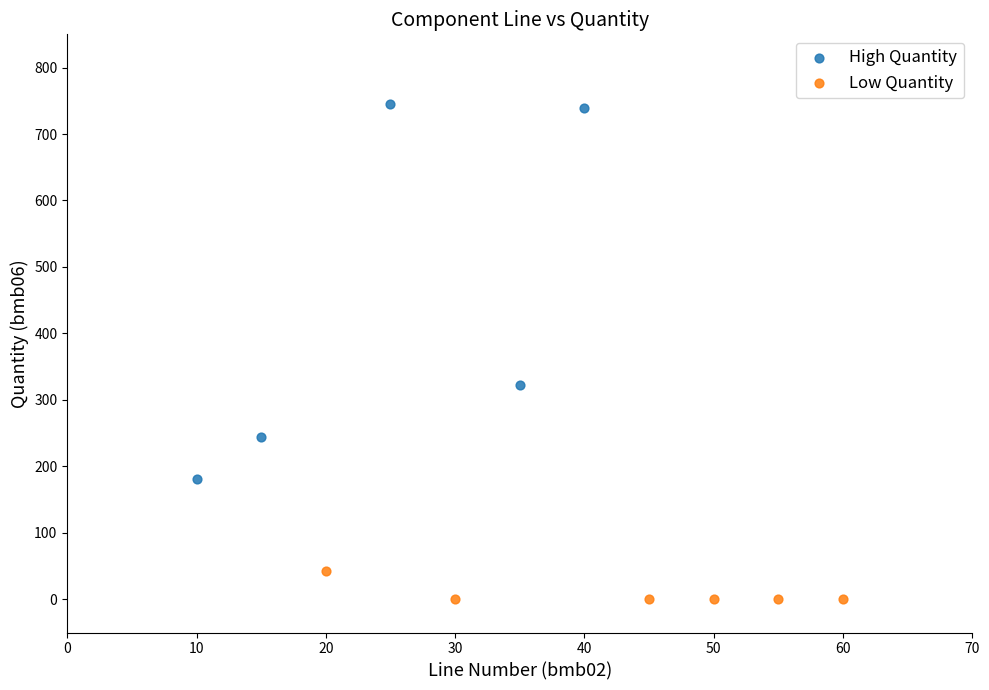

What are all the series names shown in the legend?

High Quantity, Low Quantity